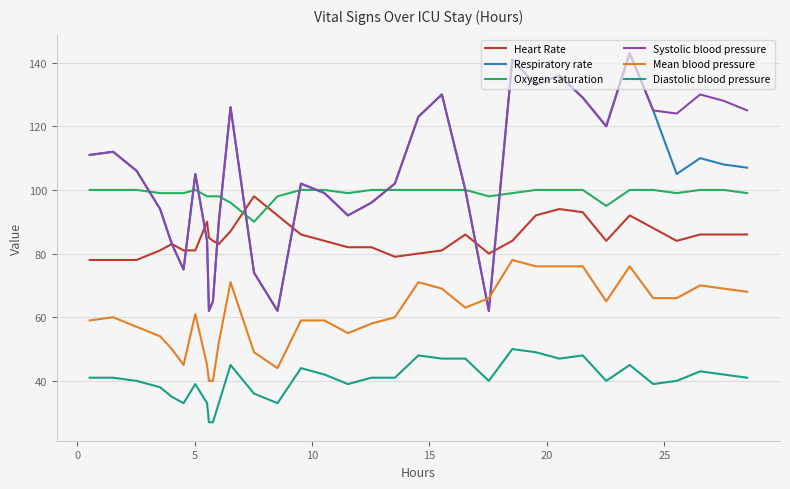

True or false: Heart Rate and Mean blood pressure intersect in this chart.

False